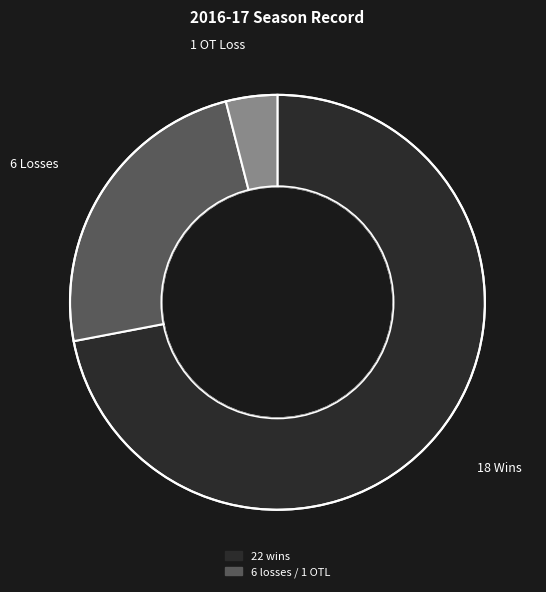

Is there any slice that represents more than half of the pie?

Yes